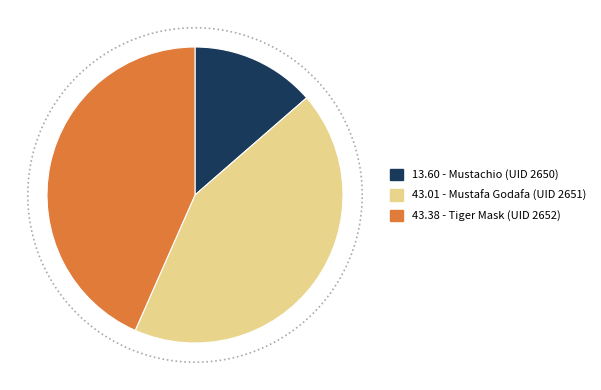

Rank the categories by value from lowest to highest.

Mustachio (UID 2650), Mustafa Godafa (UID 2651), Tiger Mask (UID 2652)